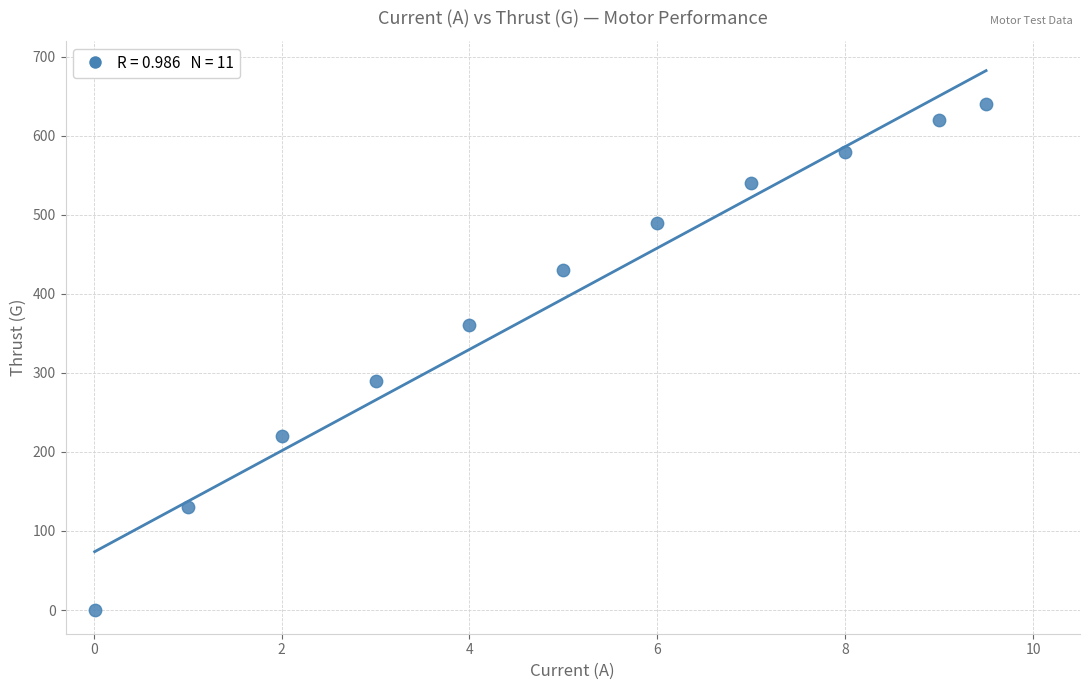

What Y value in the scatter plot is closest to 320?

290